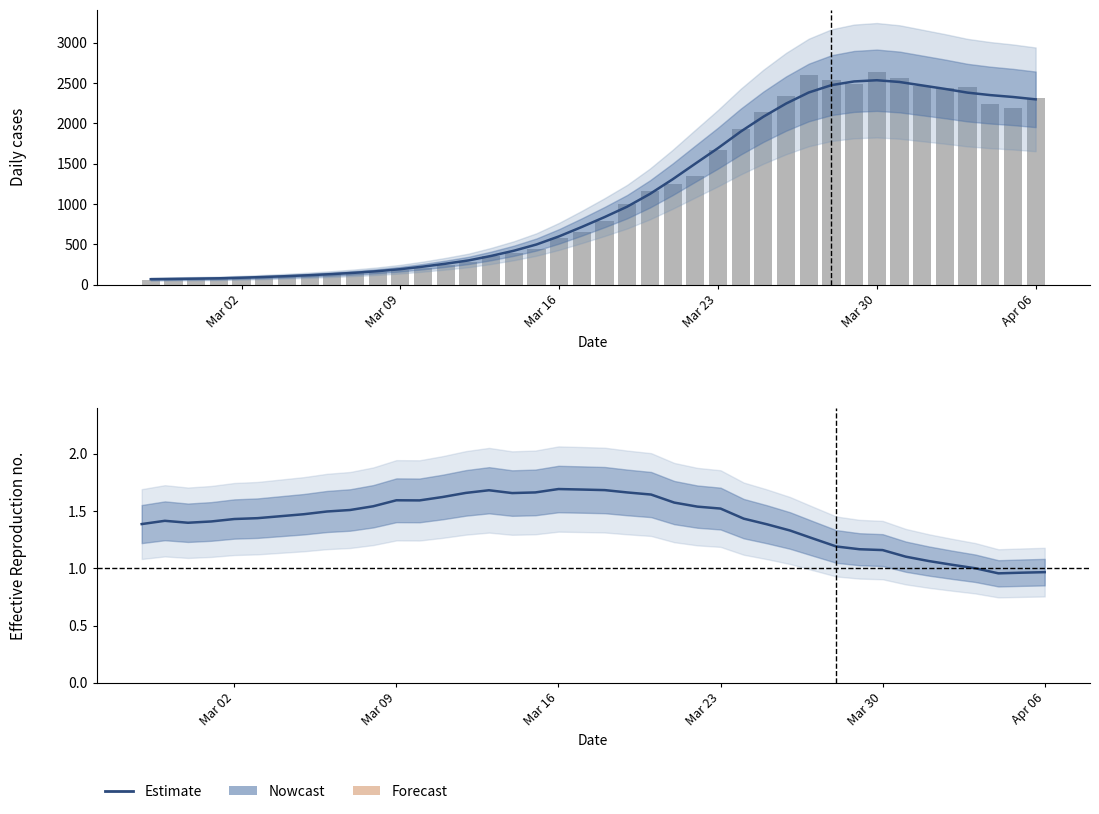

How many values in the value series exceed 785?

19